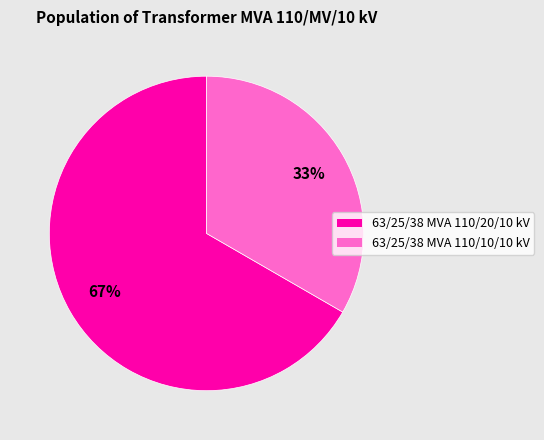

Is there any slice that represents more than half of the pie?

Yes